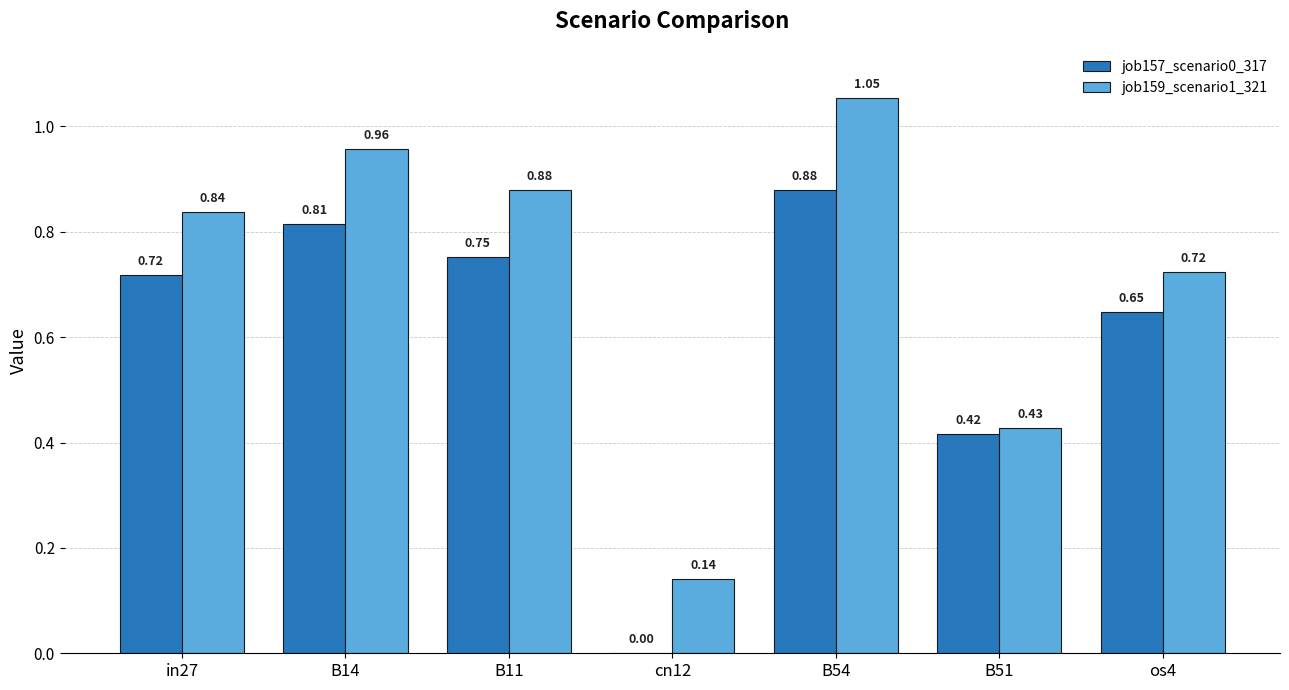

What is the total value across all series at B14?

1.8